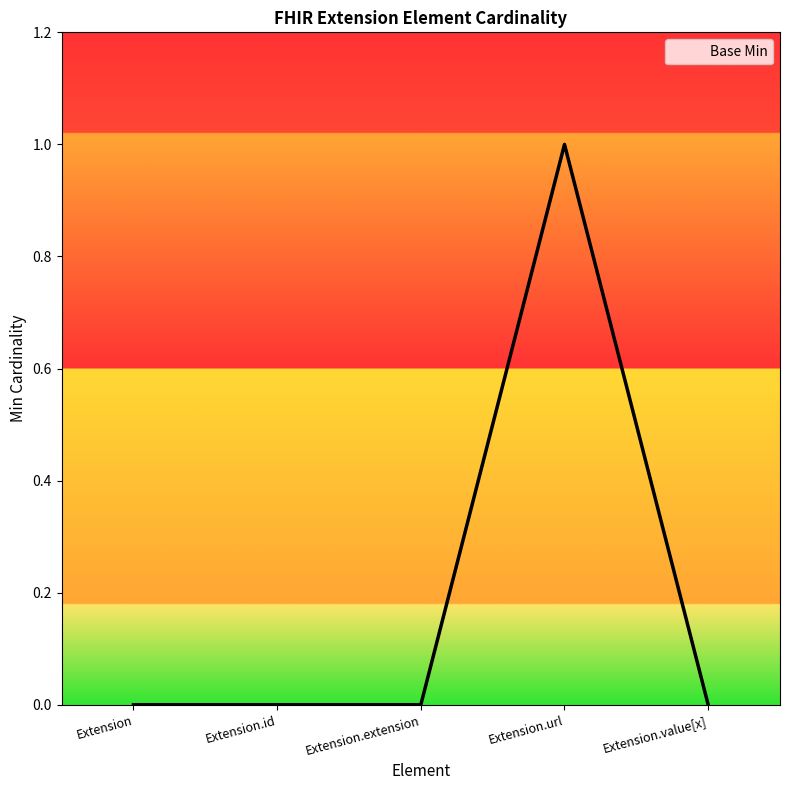

What position from the left is Extension.extension?

3